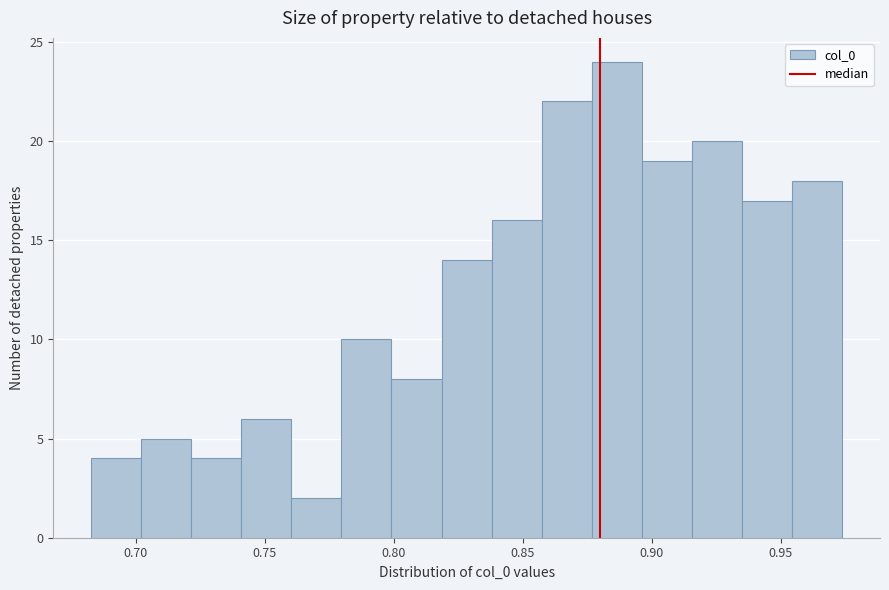

Read against the x-axis, roughly where is the centre of the tallest bar?

0.885